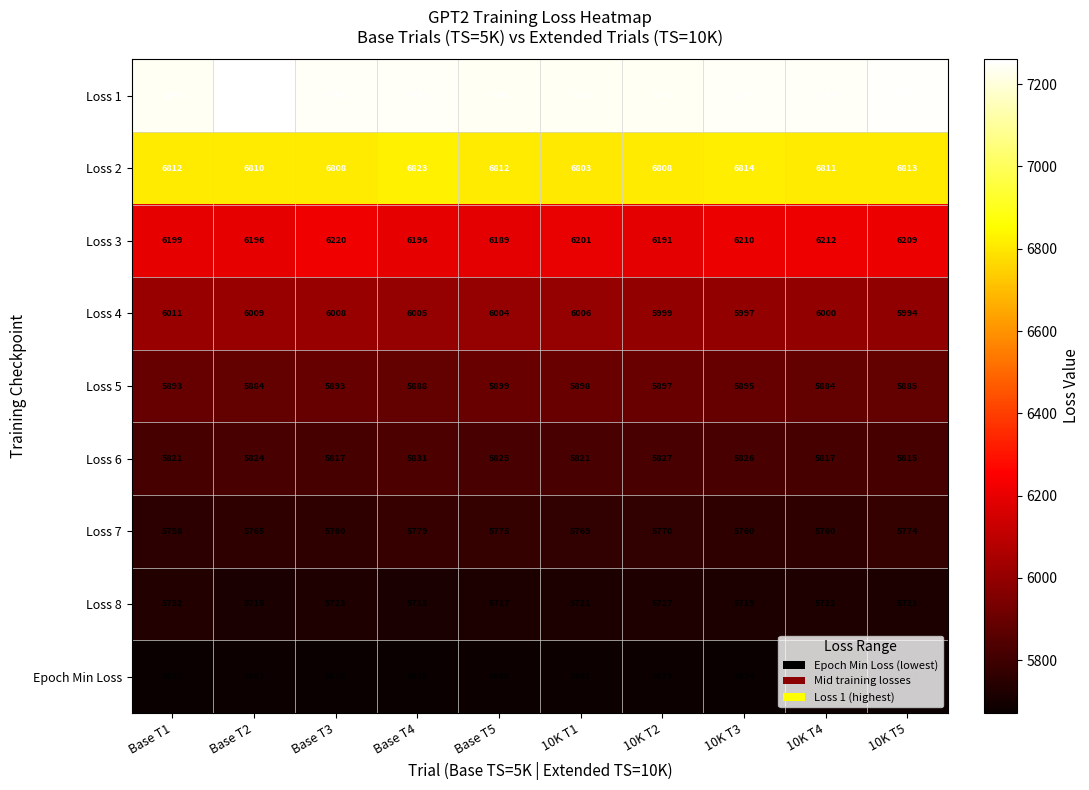

List the series in order of their peak value, lowest first.

Epoch Min Loss, Loss 8, Loss 7, Loss 6, Loss 5, Loss 4, Loss 3, Loss 2, Loss 1